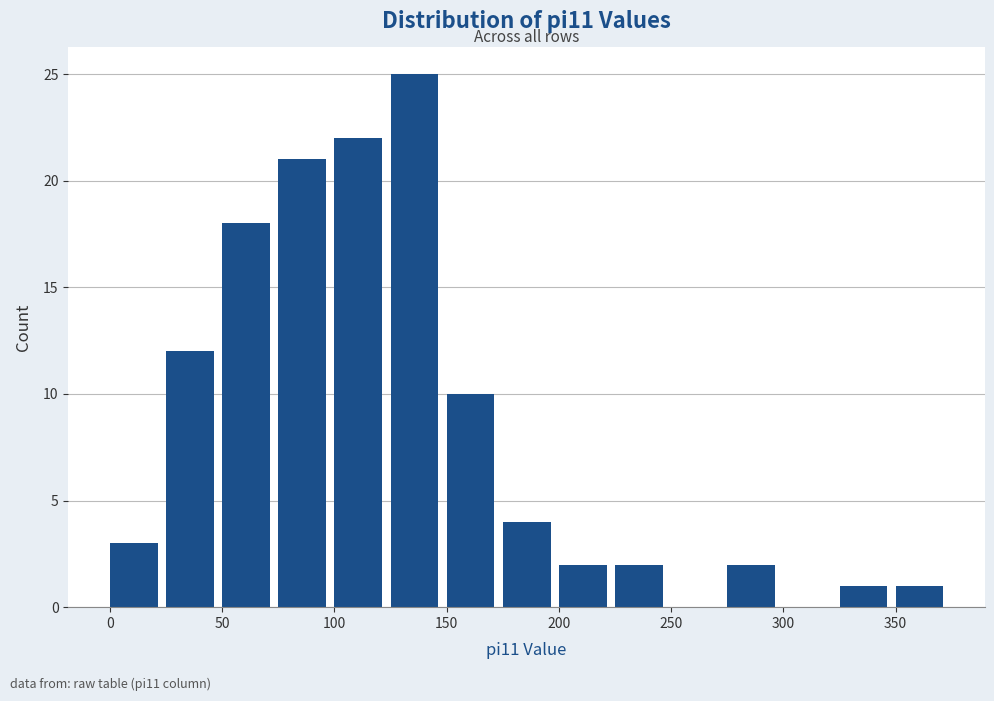

How tall is the bar that spans 125 to 150 on the x-axis? The values are not printed on the chart, so give them approximately, as read against the axis.

25